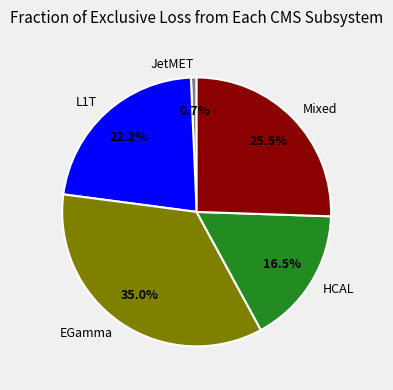

Rank the categories by value from lowest to highest.

JetMET, HCAL, L1T, Mixed, EGamma